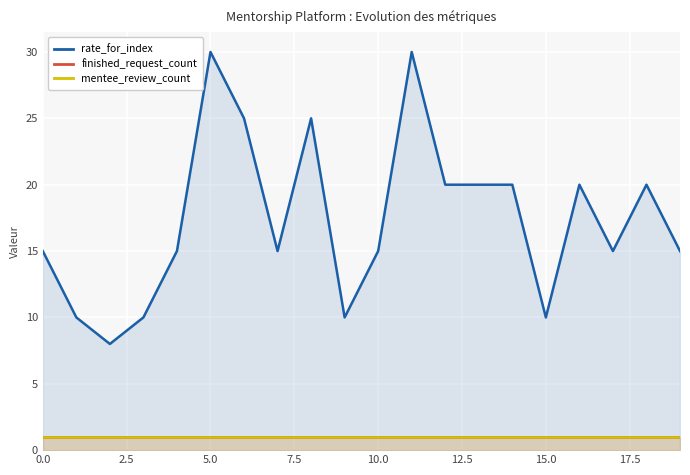

At 9, list the series in order from smallest to largest.

finished_request_count, mentee_review_count, rate_for_index